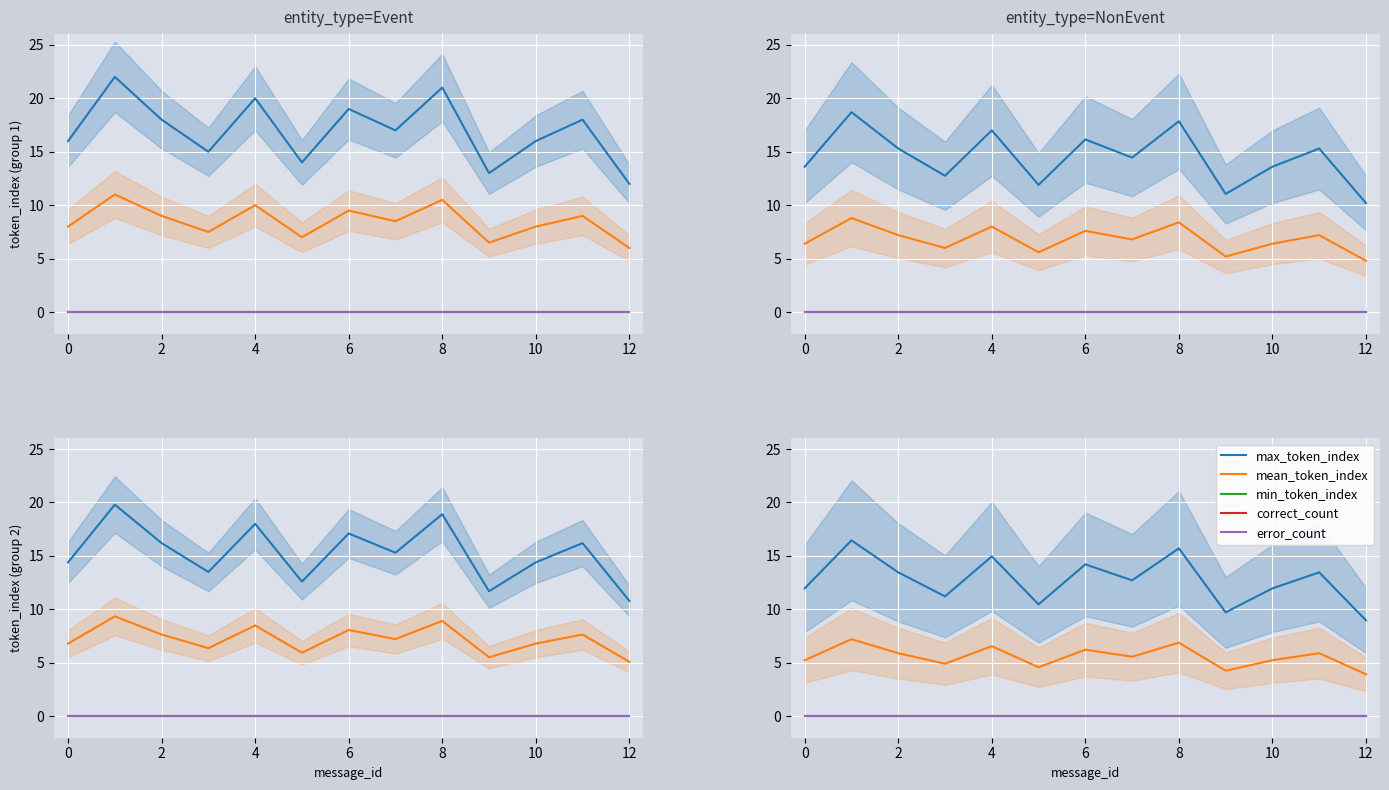

What are all the series names shown in the legend?

max_token_index, mean_token_index, min_token_index, correct_count, error_count